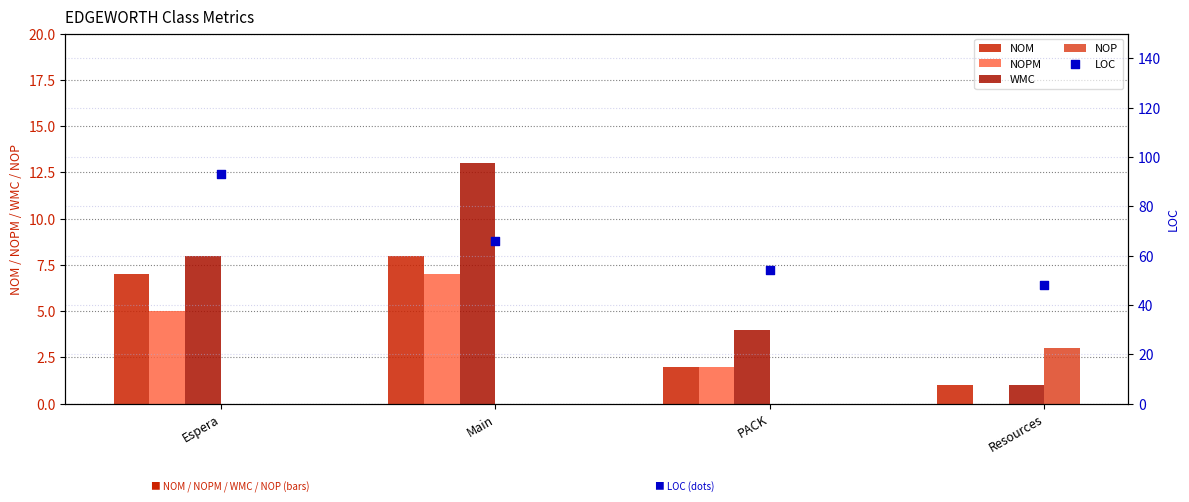

At how many categories does at least one series exceed 10?

4